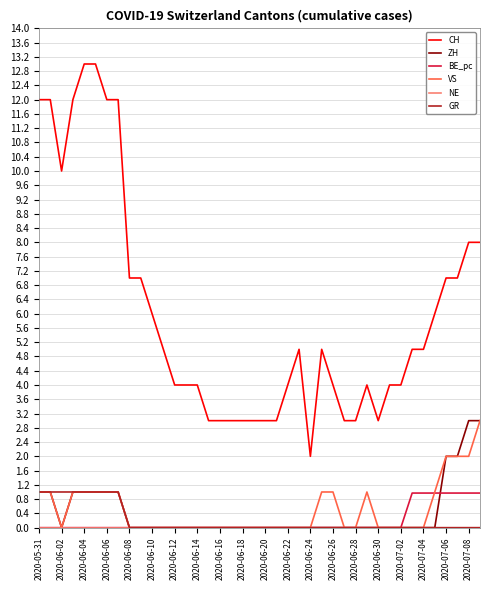

Which series has the largest range (max minus min)?

CH